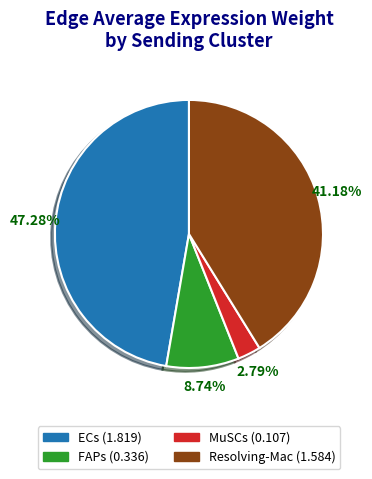

Is there a majority slice in this chart?

No